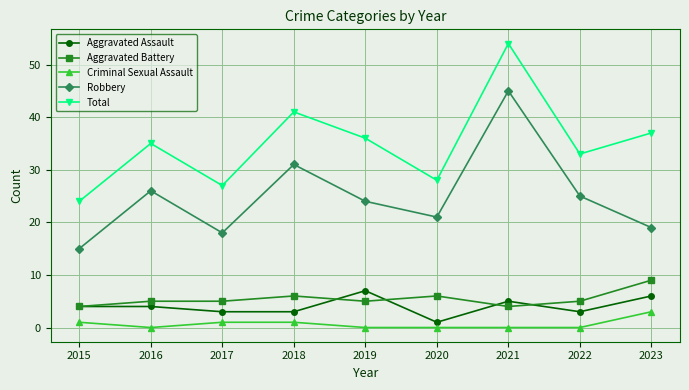

Where is Robbery nearest to the value 30?

2018